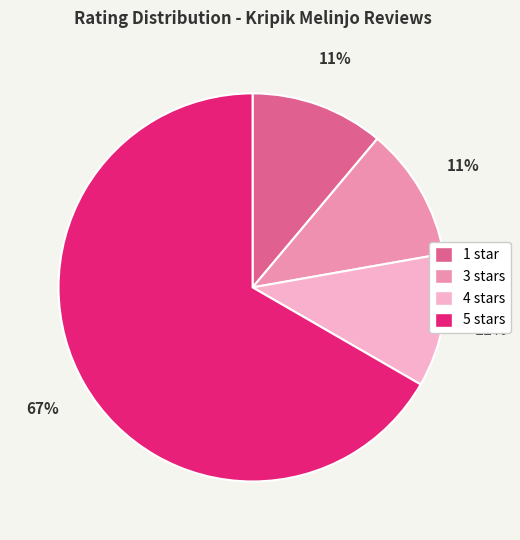

How many slices are in this pie chart?

4